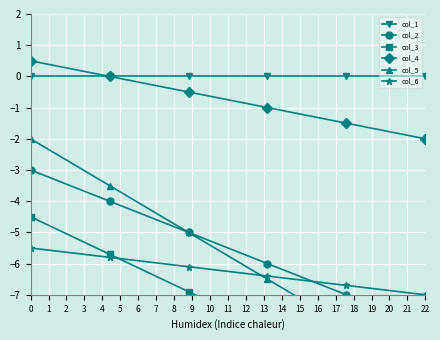

True or false: col_5 and col_2 cross at least once.

False